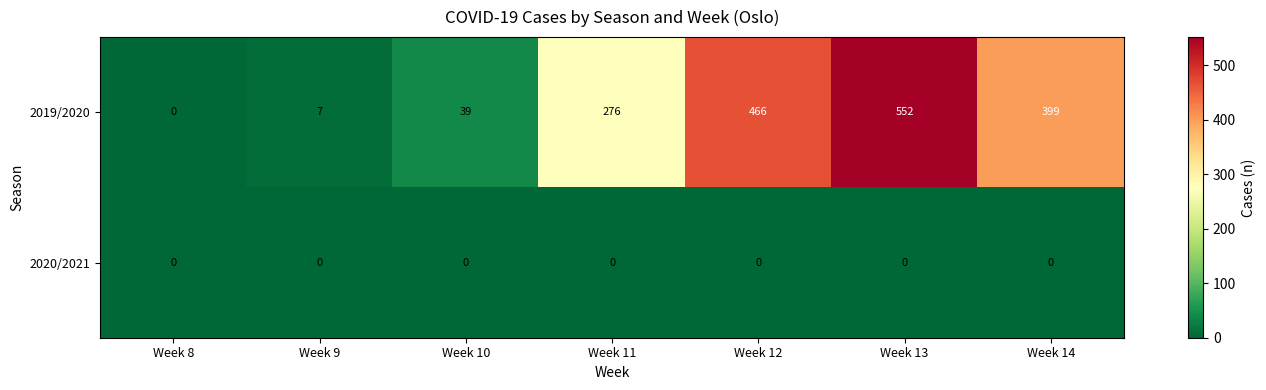

Reading left to right, what are all the values shown in this chart?

2019/2020: 0	7	39	276	466	552	399
2020/2021: 0	0	0	0	0	0	0